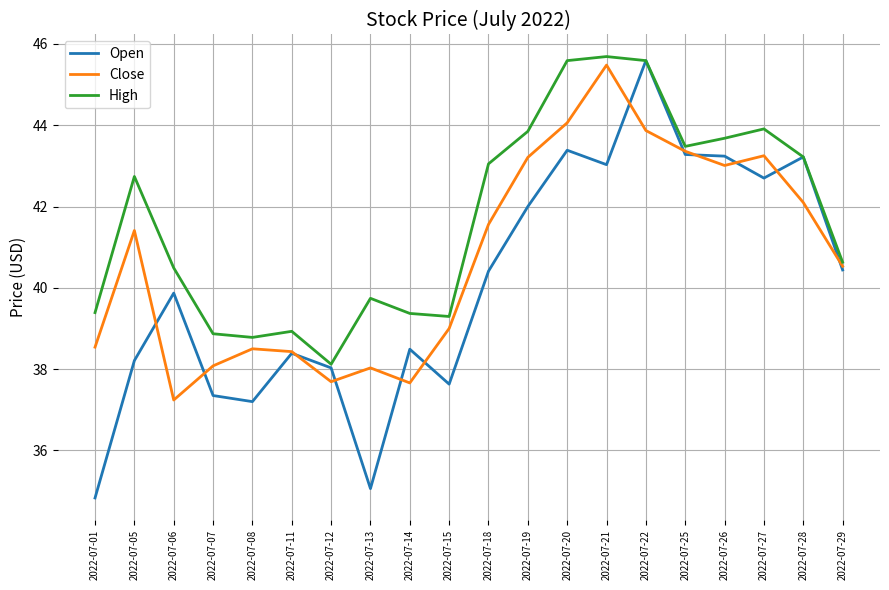

List the series in order of their overall mean, lowest first.

Open, Close, High